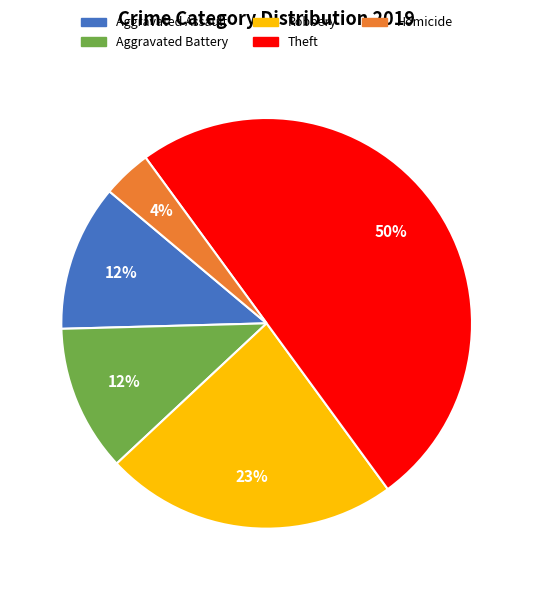

Does Aggravated Assault represent more than half of the total?

No